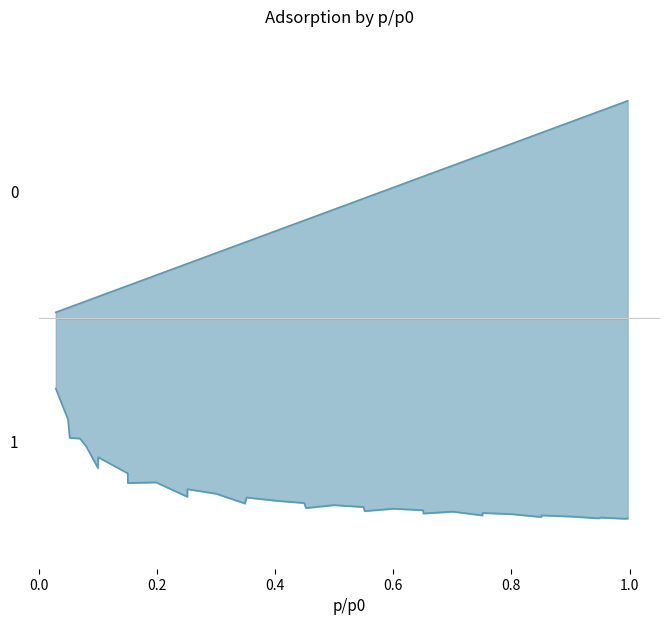

At which category is the sum across all series the highest?

22